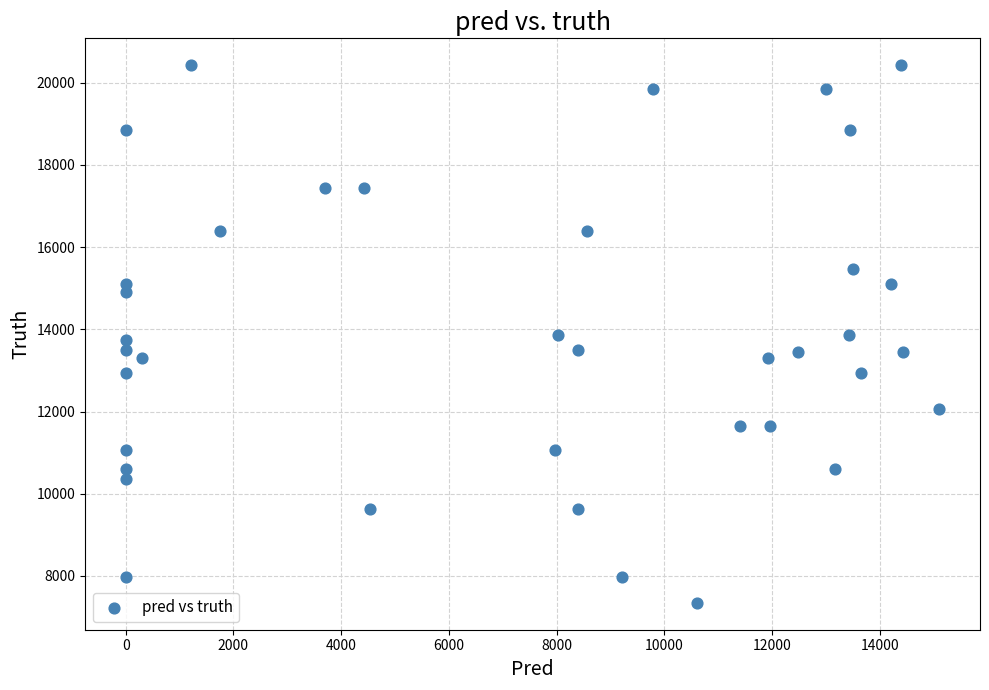

What is the range of Y values (max minus min)?

13082